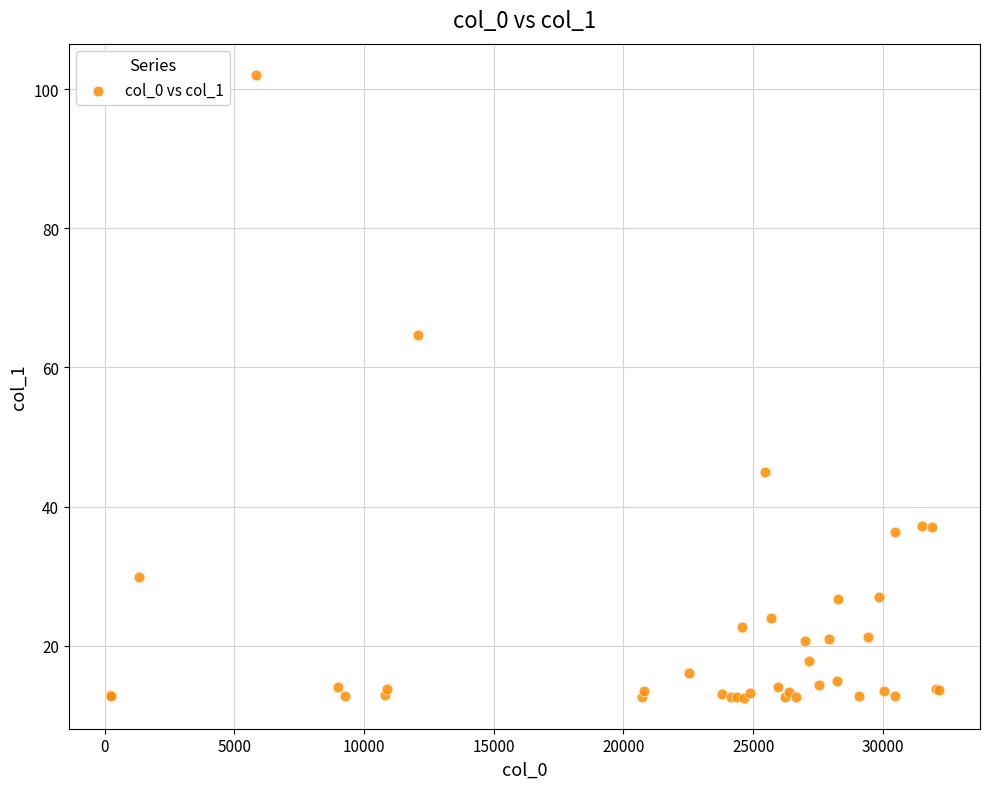

What Y value in the scatter plot is closest to 57?

64.7